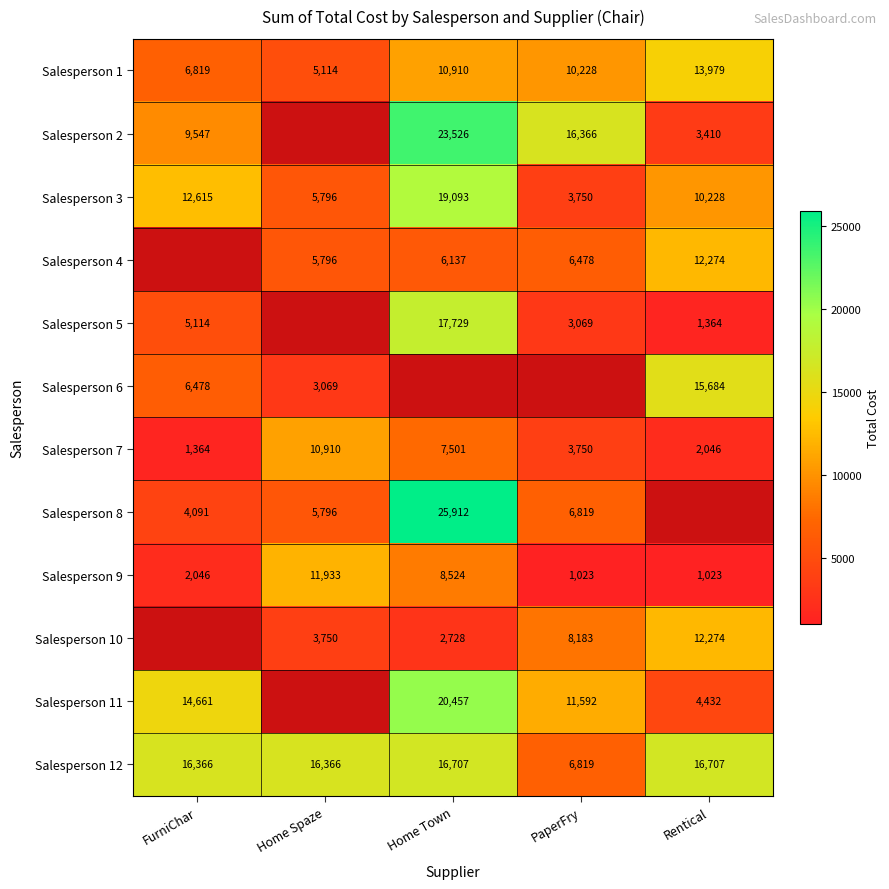

What is the sum of all Salesperson 12 values?

72965.0